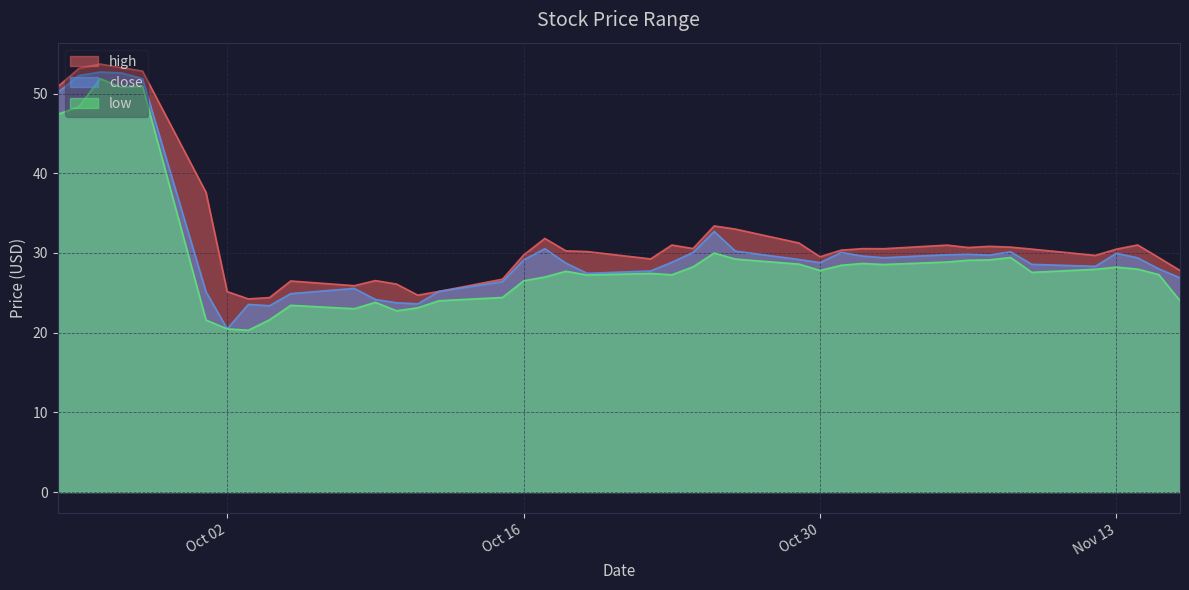

Which has a higher value, 2018-10-11 or 2018-10-19?

2018-10-19